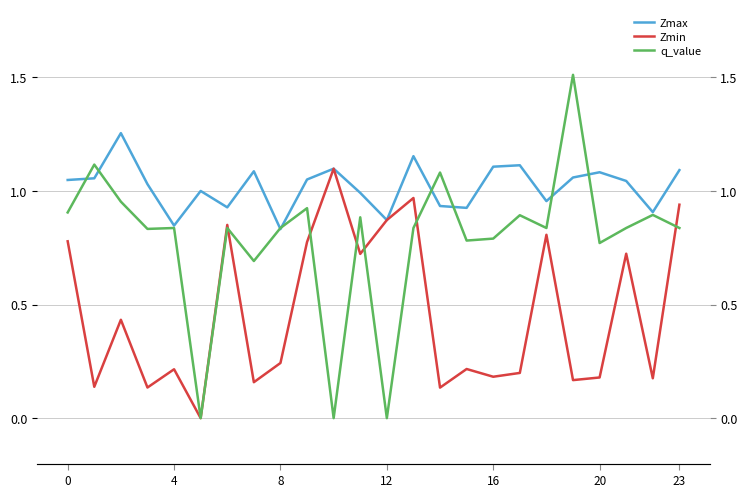

How many series are shown in this chart?

3